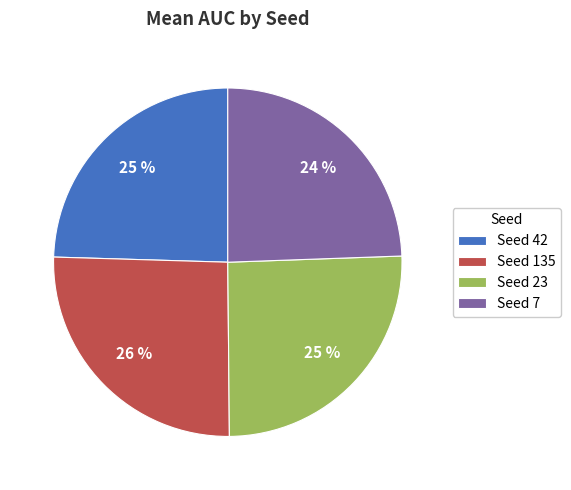

Does any single category account for the majority?

No